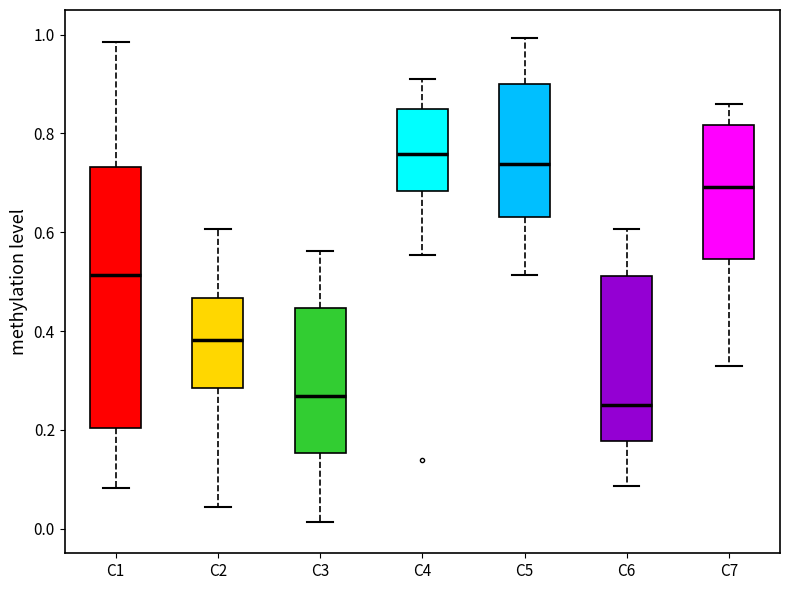

Reading left to right, read every box against the y-axis: the position of its median line, the range the box covers, and the ends of its whiskers. The values are not printed on the chart, so give them approximately, as read against the axis.

C1: median 0.52, box 0.20 to 0.74, whiskers 0.08 to 0.98
C2: median 0.38, box 0.28 to 0.46, whiskers 0.04 to 0.60
C3: median 0.26, box 0.16 to 0.44, whiskers 0.02 to 0.56
C4: median 0.76, box 0.68 to 0.84, whiskers 0.56 to 0.92
C5: median 0.74, box 0.64 to 0.90, whiskers 0.52 to 1.00
C6: median 0.26, box 0.18 to 0.52, whiskers 0.08 to 0.60
C7: median 0.70, box 0.54 to 0.82, whiskers 0.34 to 0.86